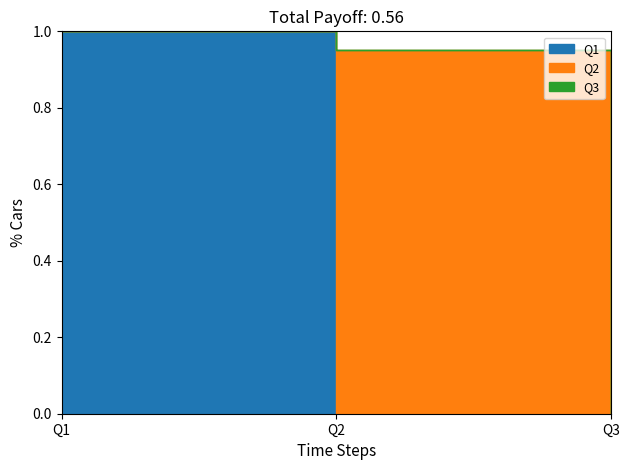

At which category is the sum across all series the highest?

Q1